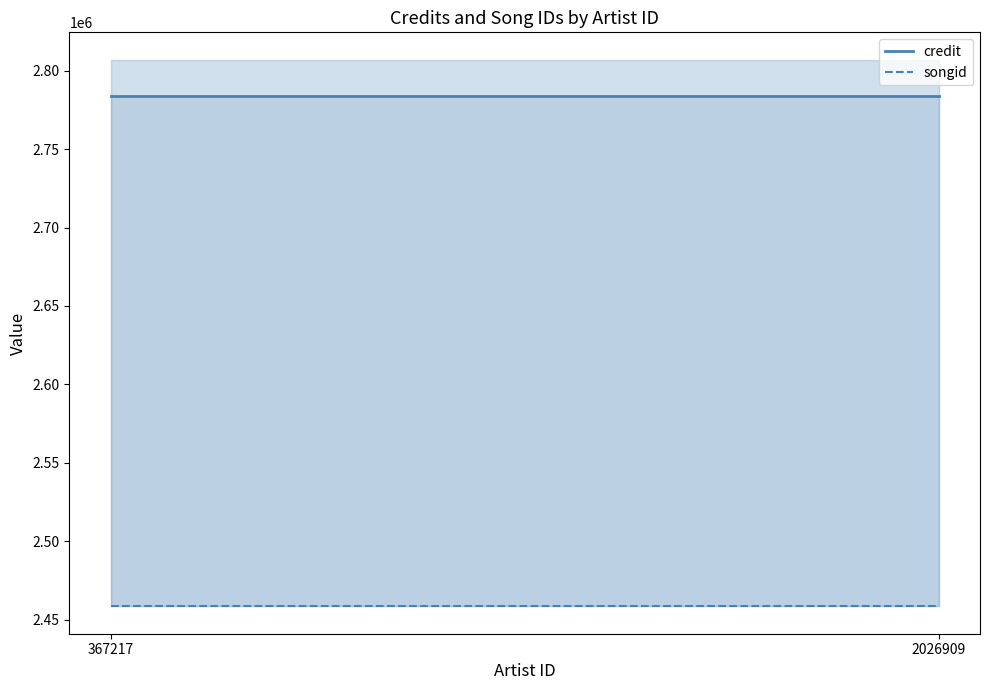

What is the value of the credit point at the 2nd from the left?

2784107